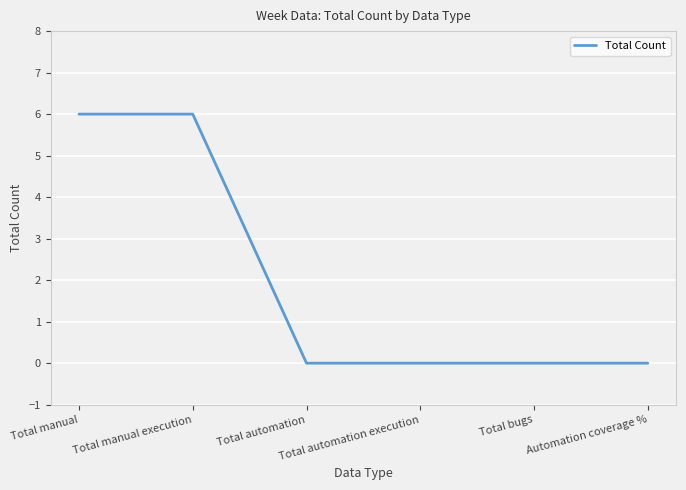

Does the chart have visible grid lines?

Yes